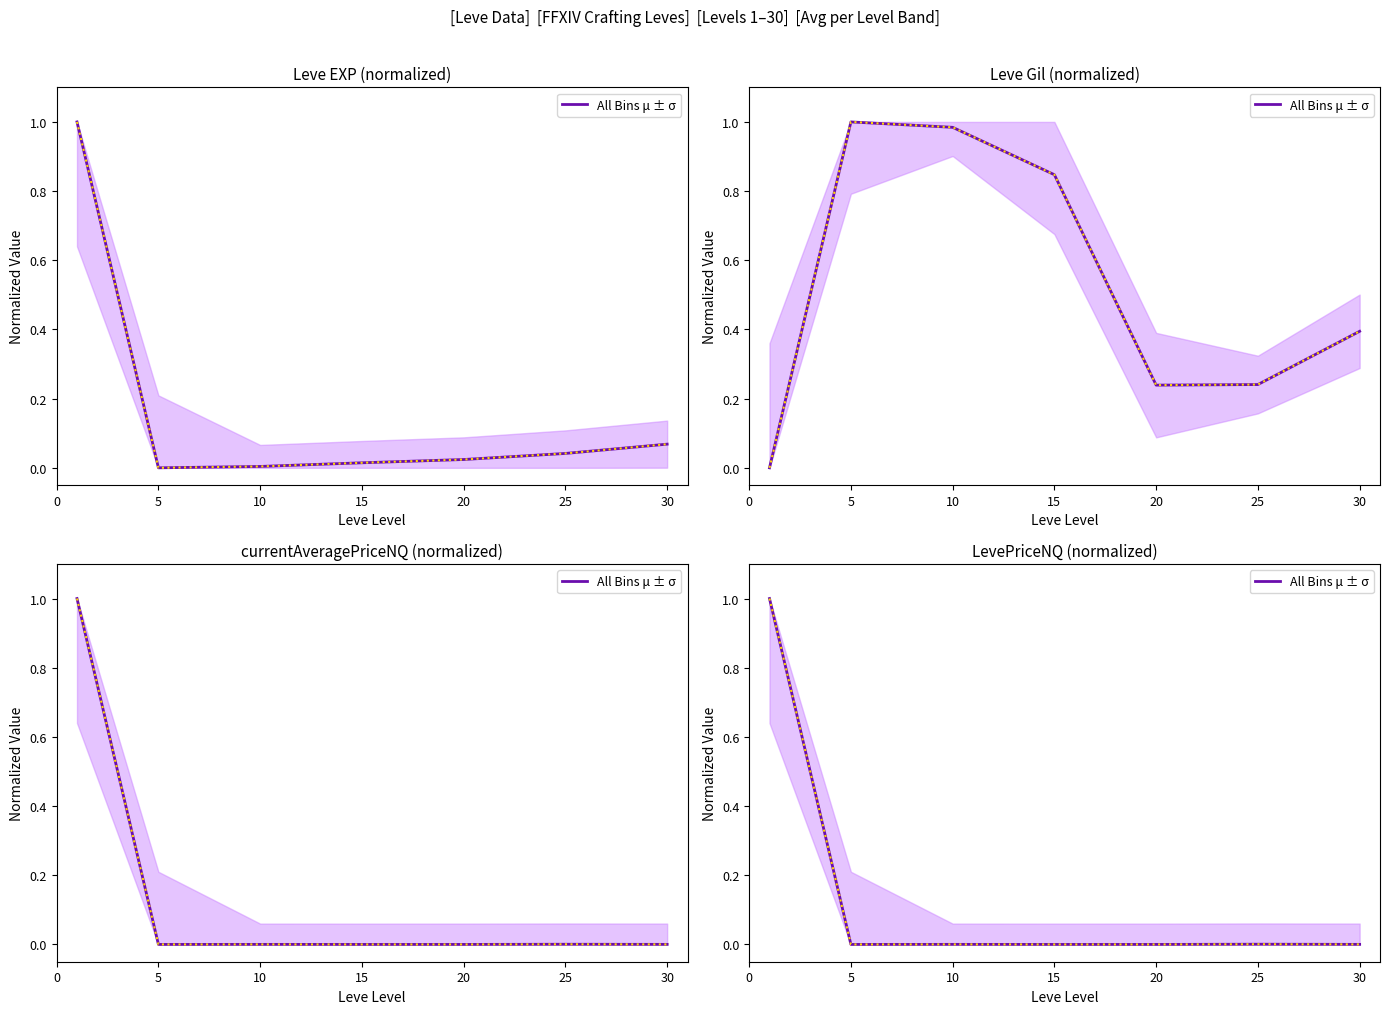

Which category has the lowest value across all series?

5